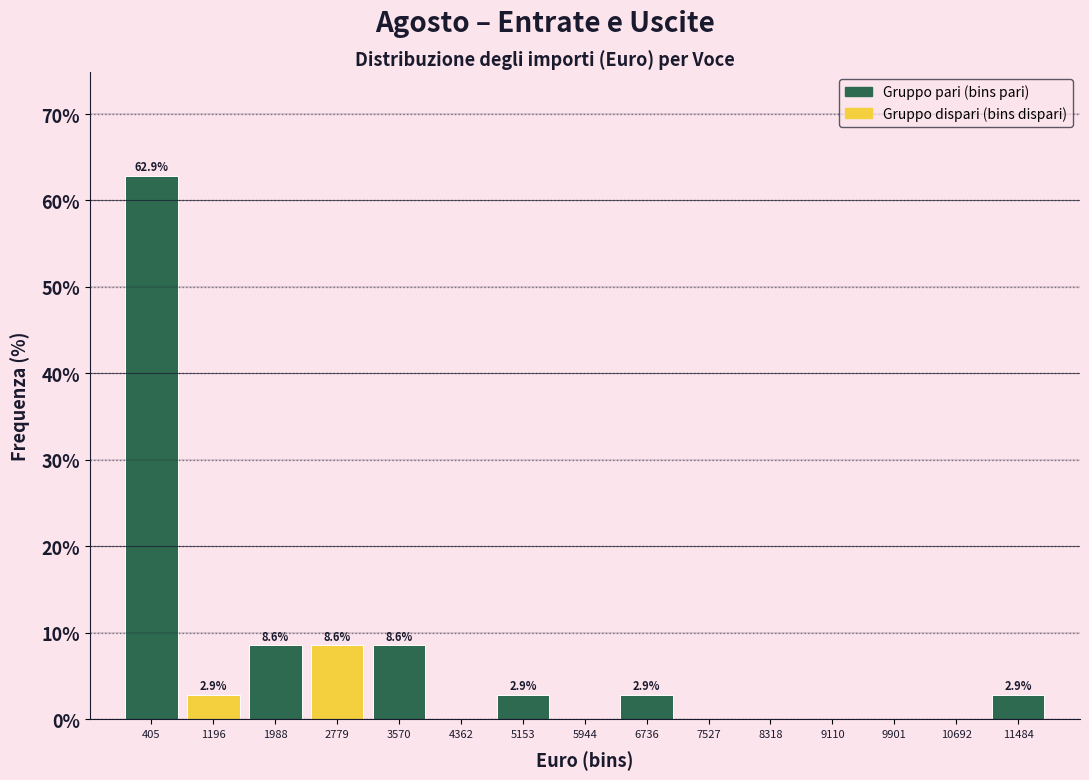

Which range on the x-axis has the tallest bar?

0 to 800